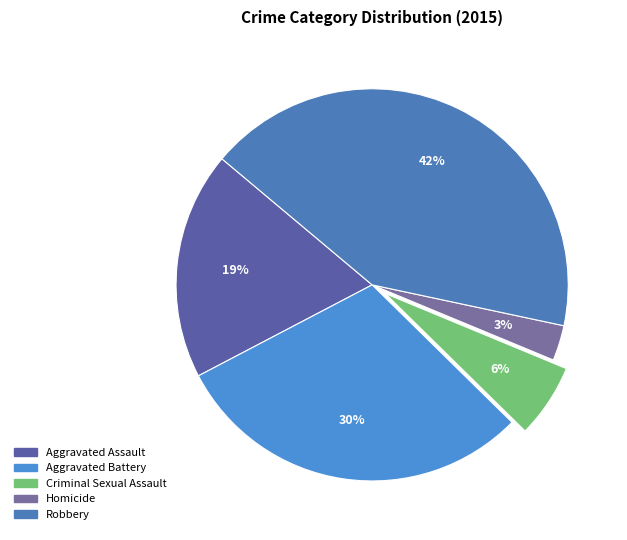

The Robbery slice represents 53% of the pie. True or false?

False